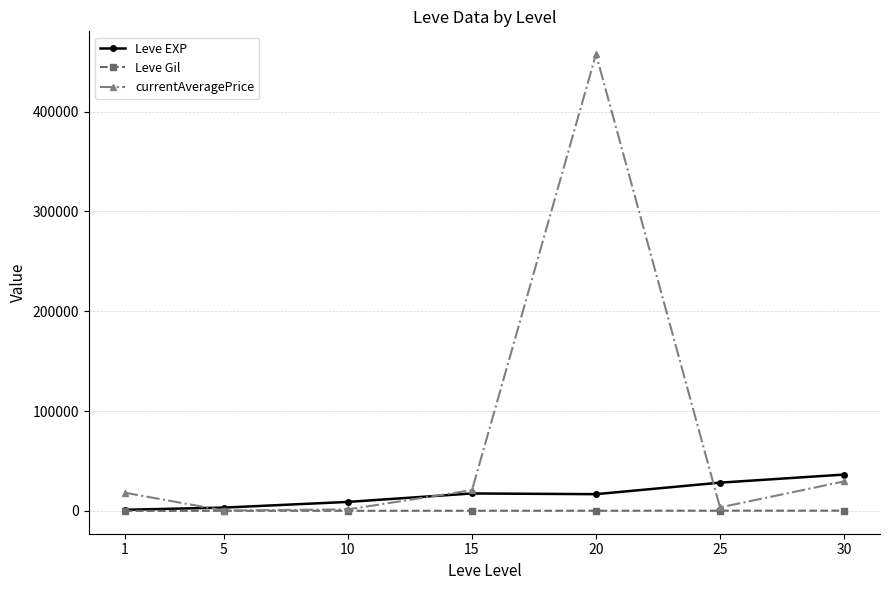

Which series changed the most between 10 and 15?

currentAveragePrice